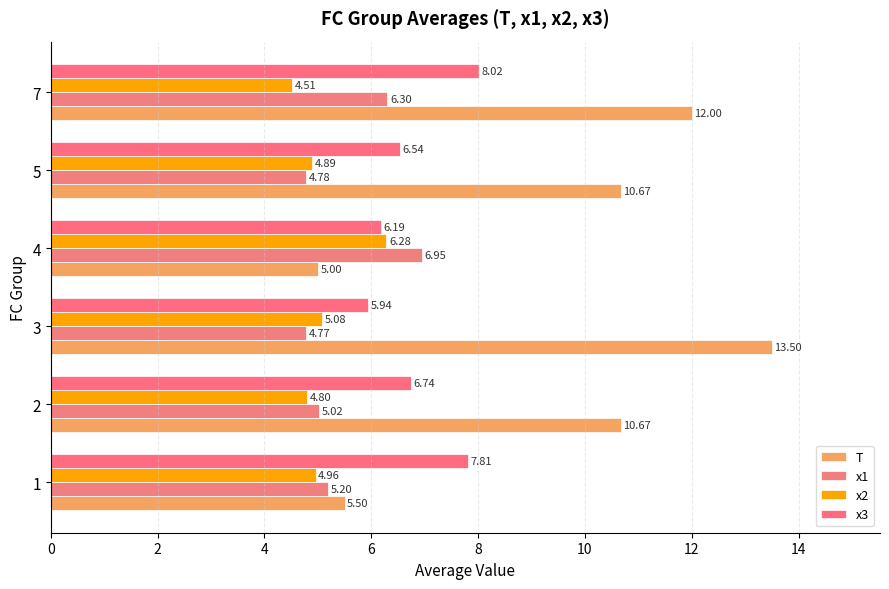

At which label does T reach its peak?

3